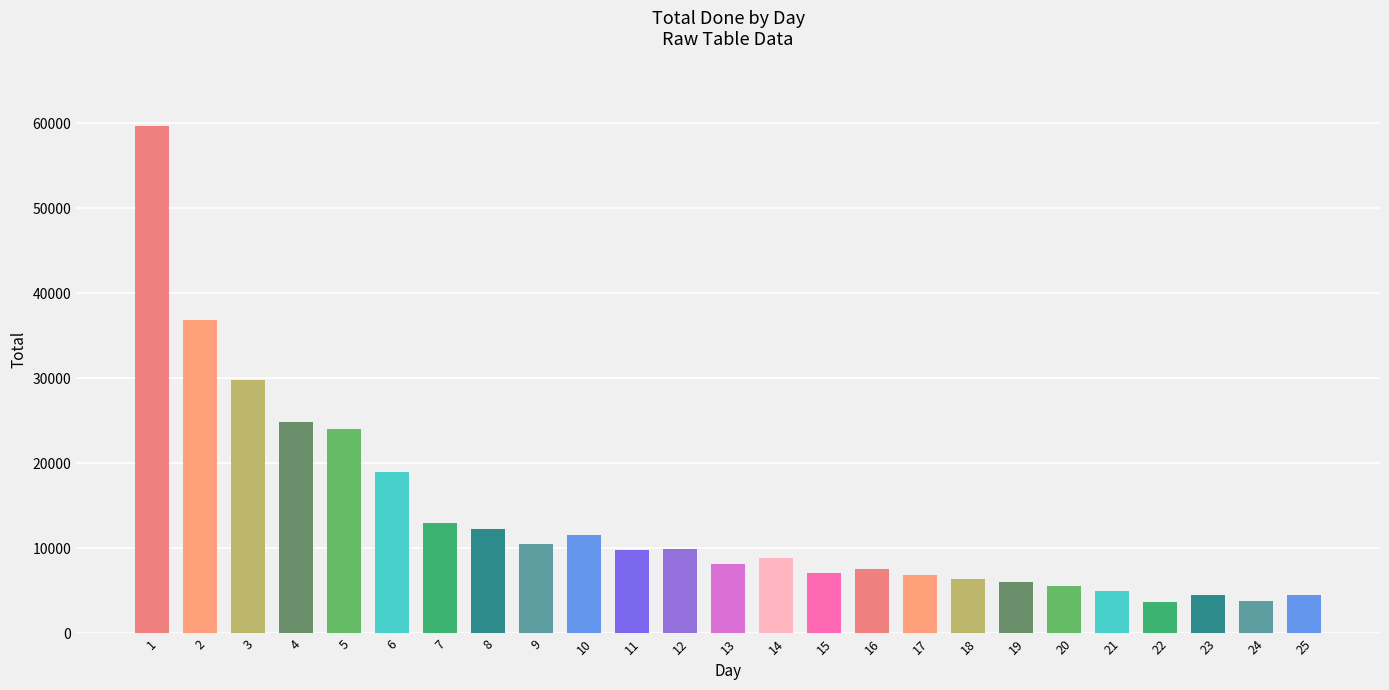

What is the value of the 20th bar from the left?

5586